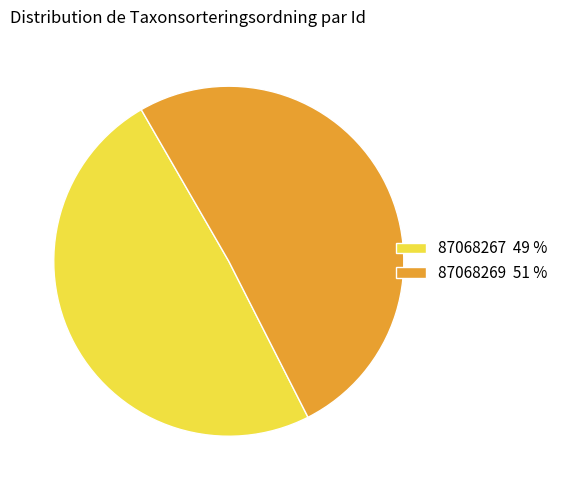

Count the number of slices in the pie.

2